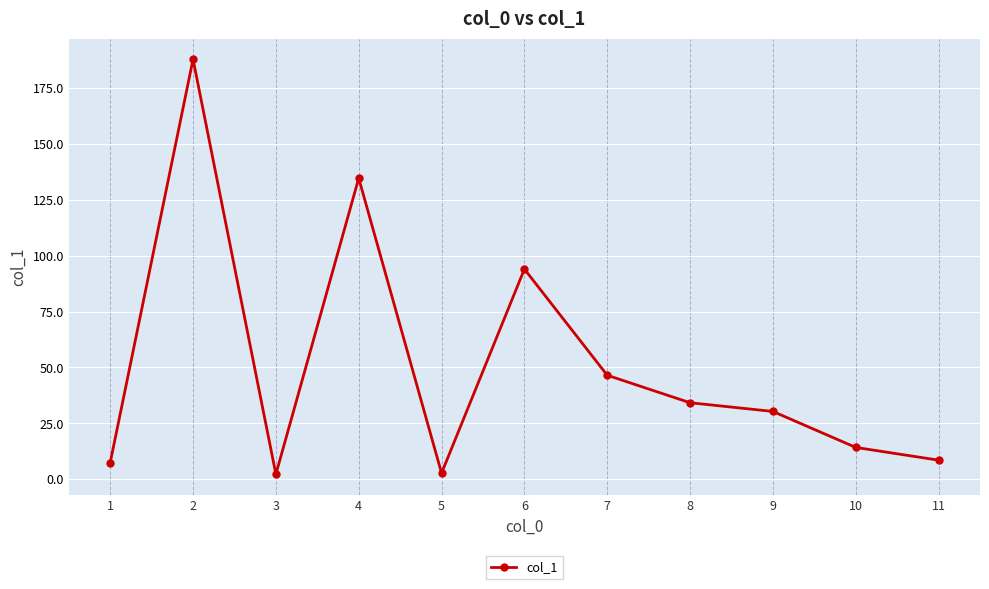

True or false: the data shows 30.3 at 9.

True